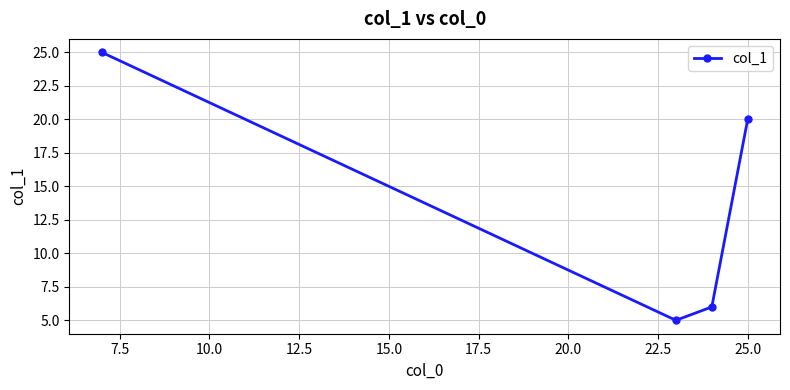

What is the difference between the maximum and minimum values?

20